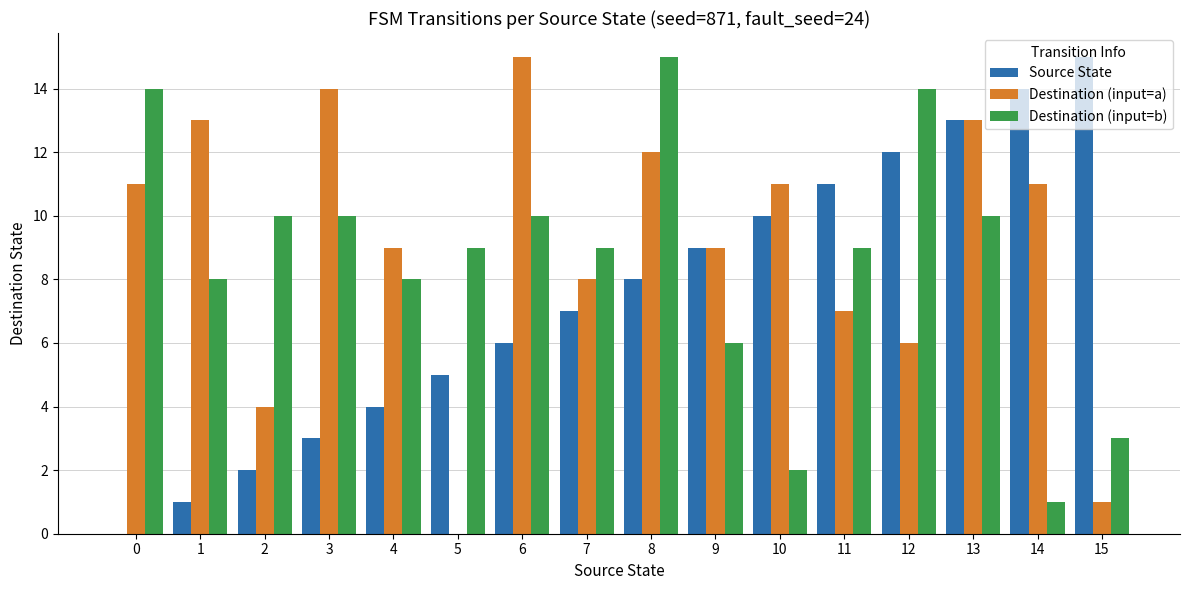

Which series changed the most between 5 and 11?

Destination (input=a)